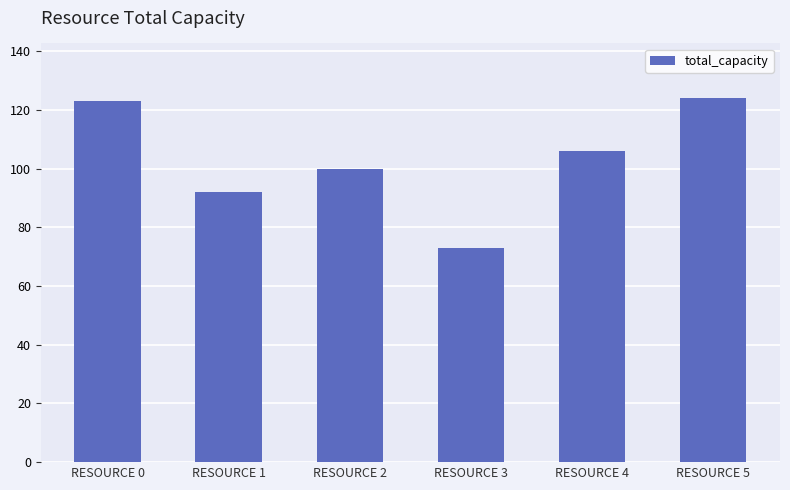

Does the chart contain any negative values?

No